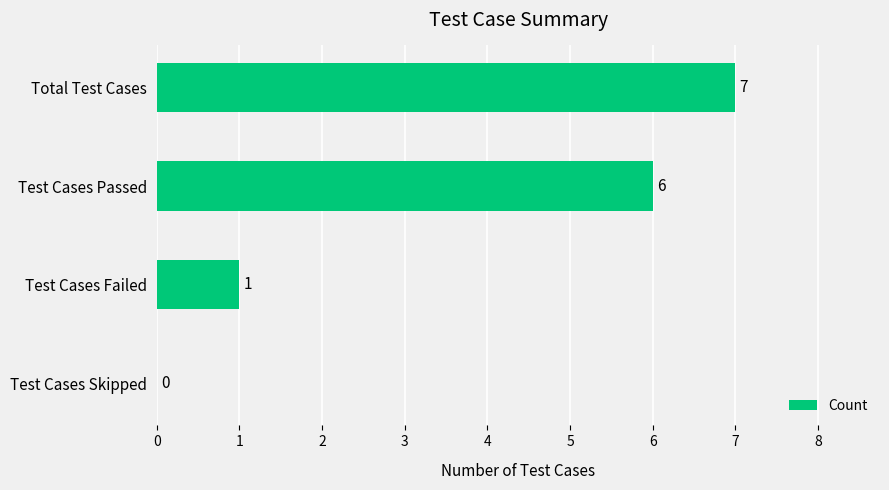

Approximately how many times larger is the value at Test Cases Passed compared to Total Test Cases?

0.9